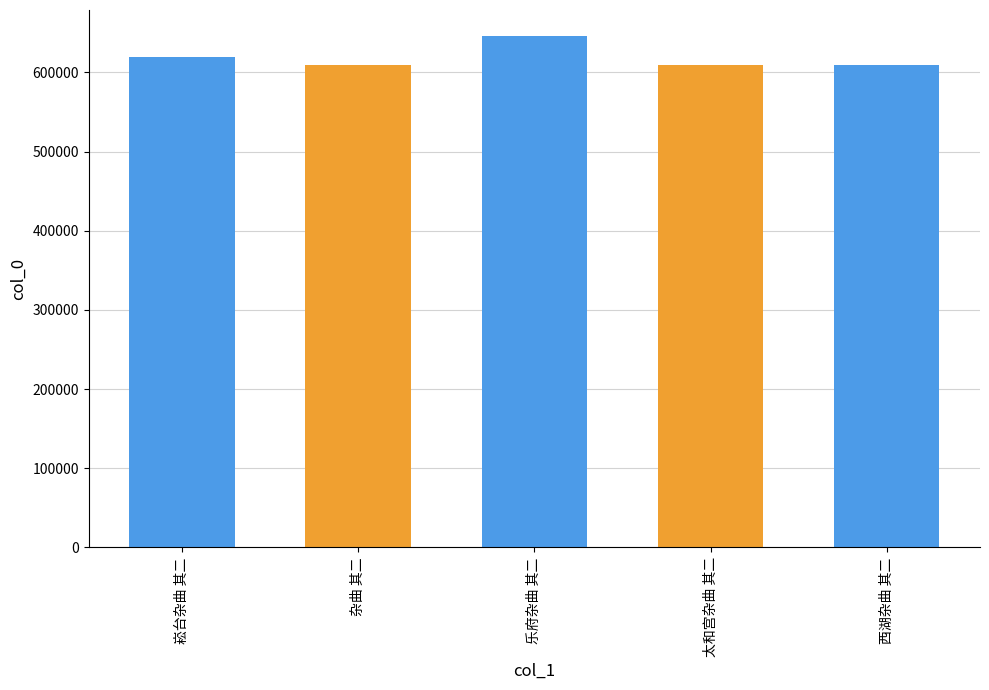

Which has a higher value, 乐府杂曲 其二 or 西湖杂曲 其二?

乐府杂曲 其二